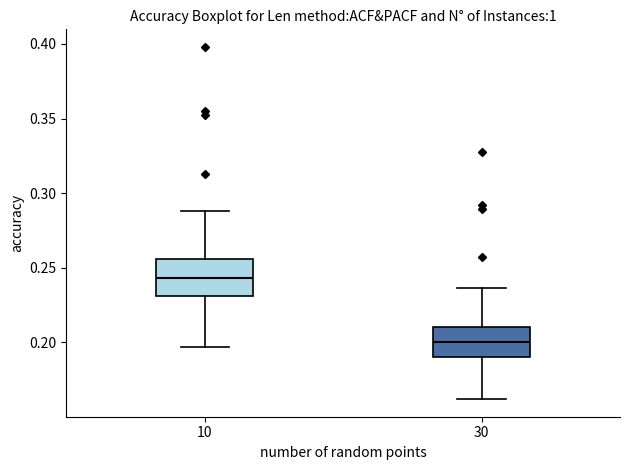

Where does the median line of the box at x = 10 sit on the y-axis? The values are not printed on the chart, so give them approximately, as read against the axis.

0.245